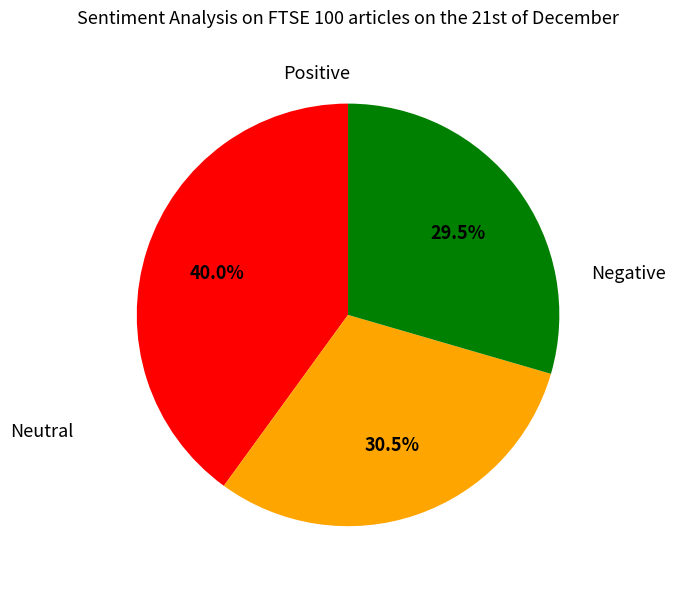

Does any single category account for the majority?

No